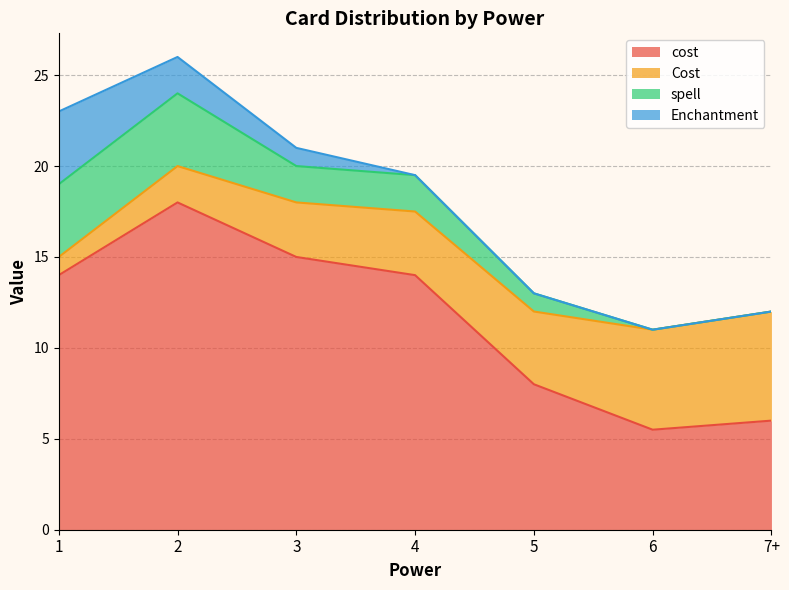

What is the difference between the maximum and minimum values in the spell series?

4.0